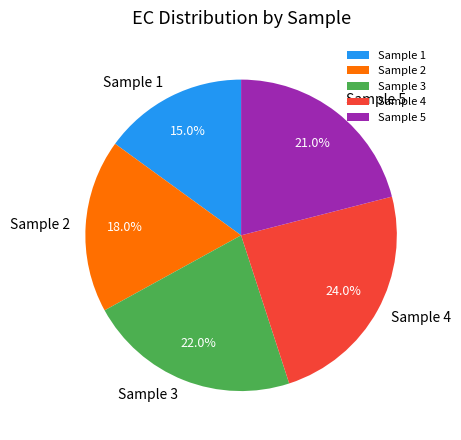

What is the smallest slice in the pie chart?

Sample 1